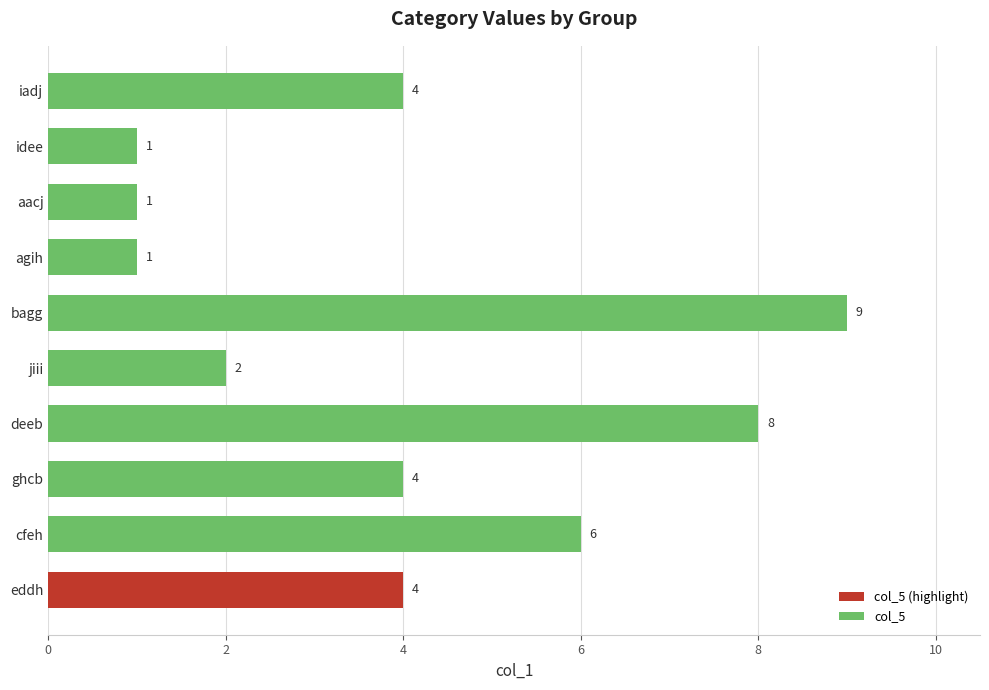

Which has a higher value, deeb or aacj?

deeb